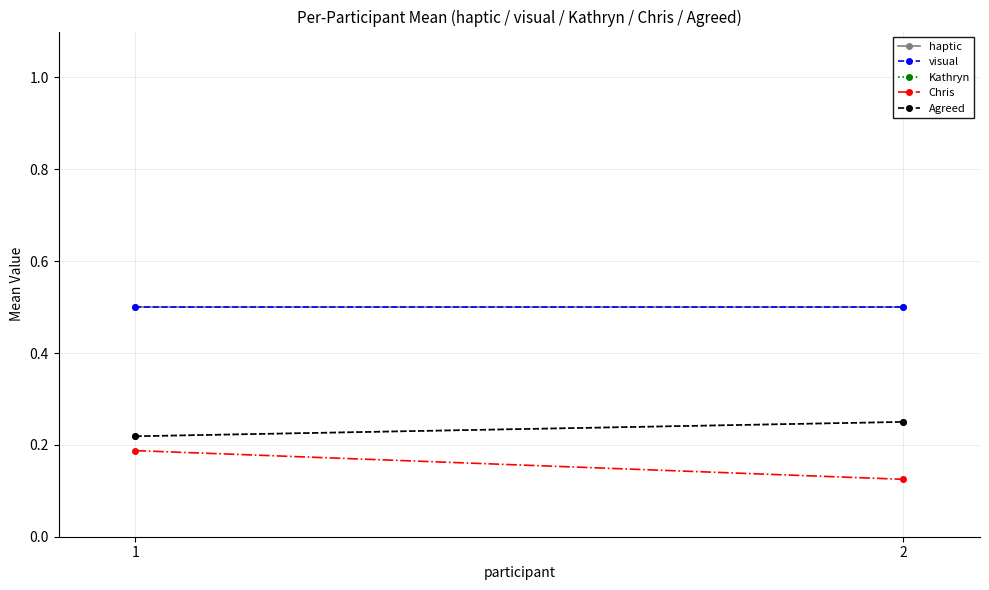

Reading right to left, what are all the values shown in this chart?

haptic: 2=0.5	1=0.5
visual: 2=0.5	1=0.5
Kathryn: 2=0.2	1=0.2
Chris: 2=0.1	1=0.2
Agreed: 2=0.2	1=0.2